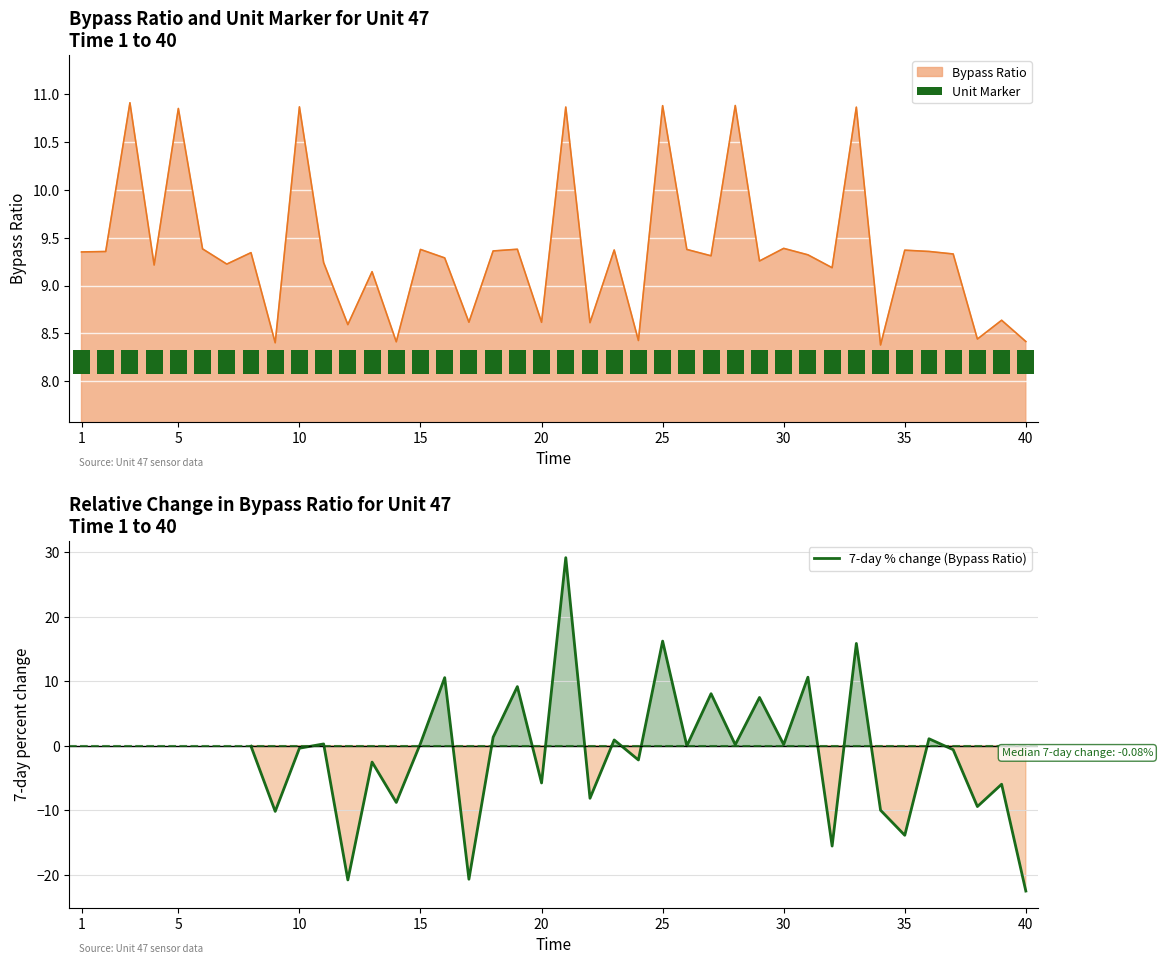

What is the difference between the second highest and minimum values?

2.5